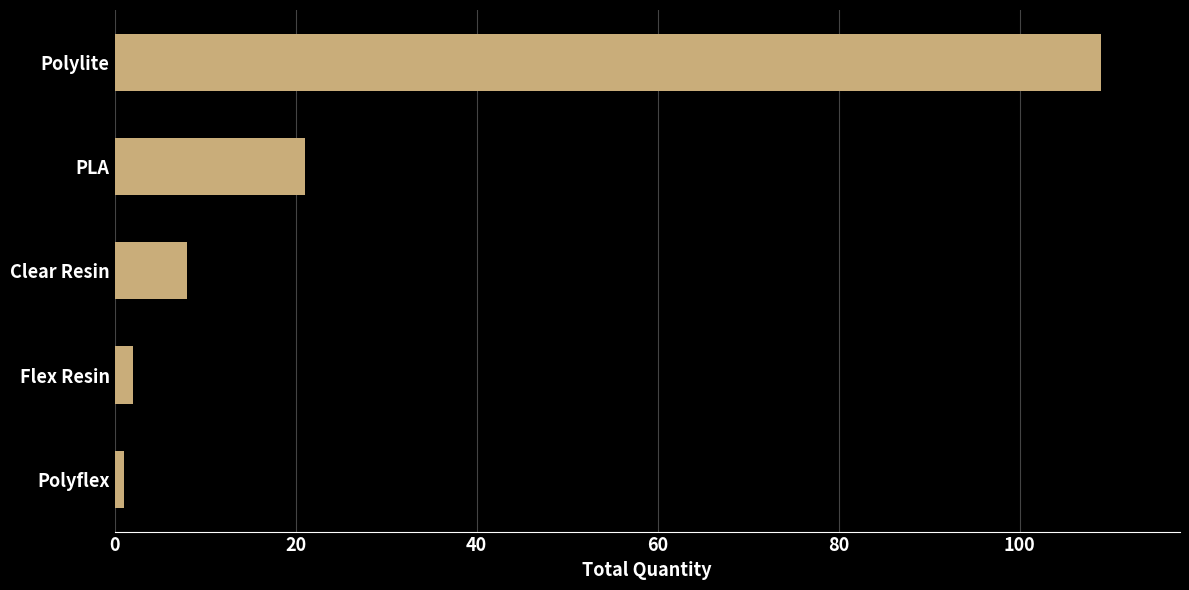

The chart shows a value of 8 at Clear Resin. True or false?

True